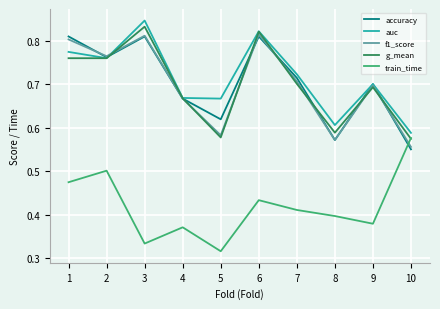

Between 5 and 9, which series saw the biggest shift?

g_mean